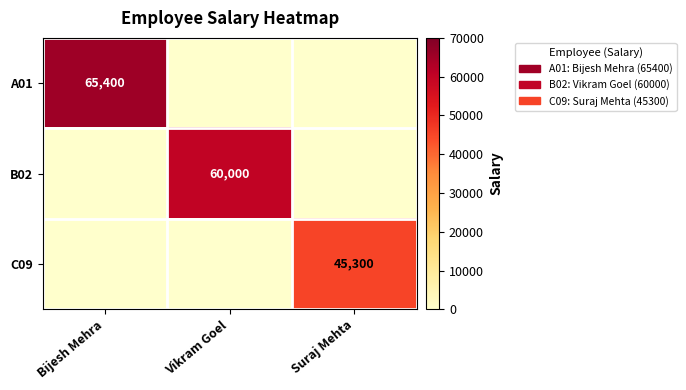

Which category has the highest value across all series?

Bijesh Mehra